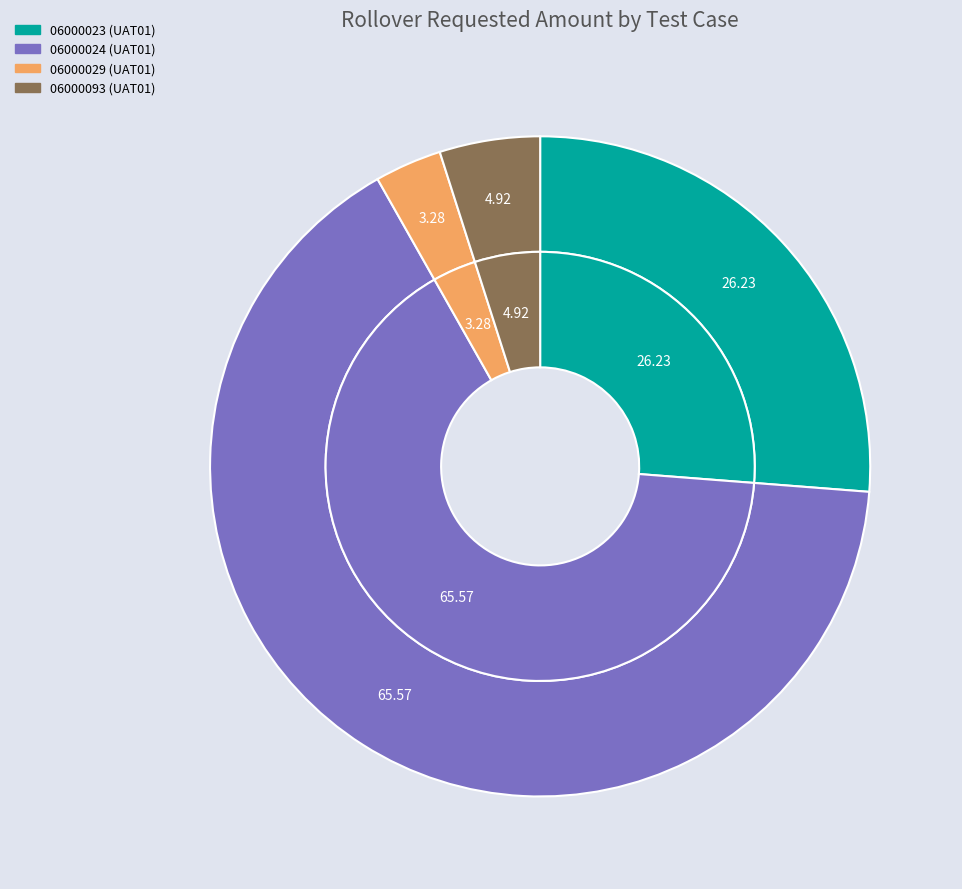

True or false: UAT01_FacA-LoanA1-Repricing1 accounts for 26% of the total.

True